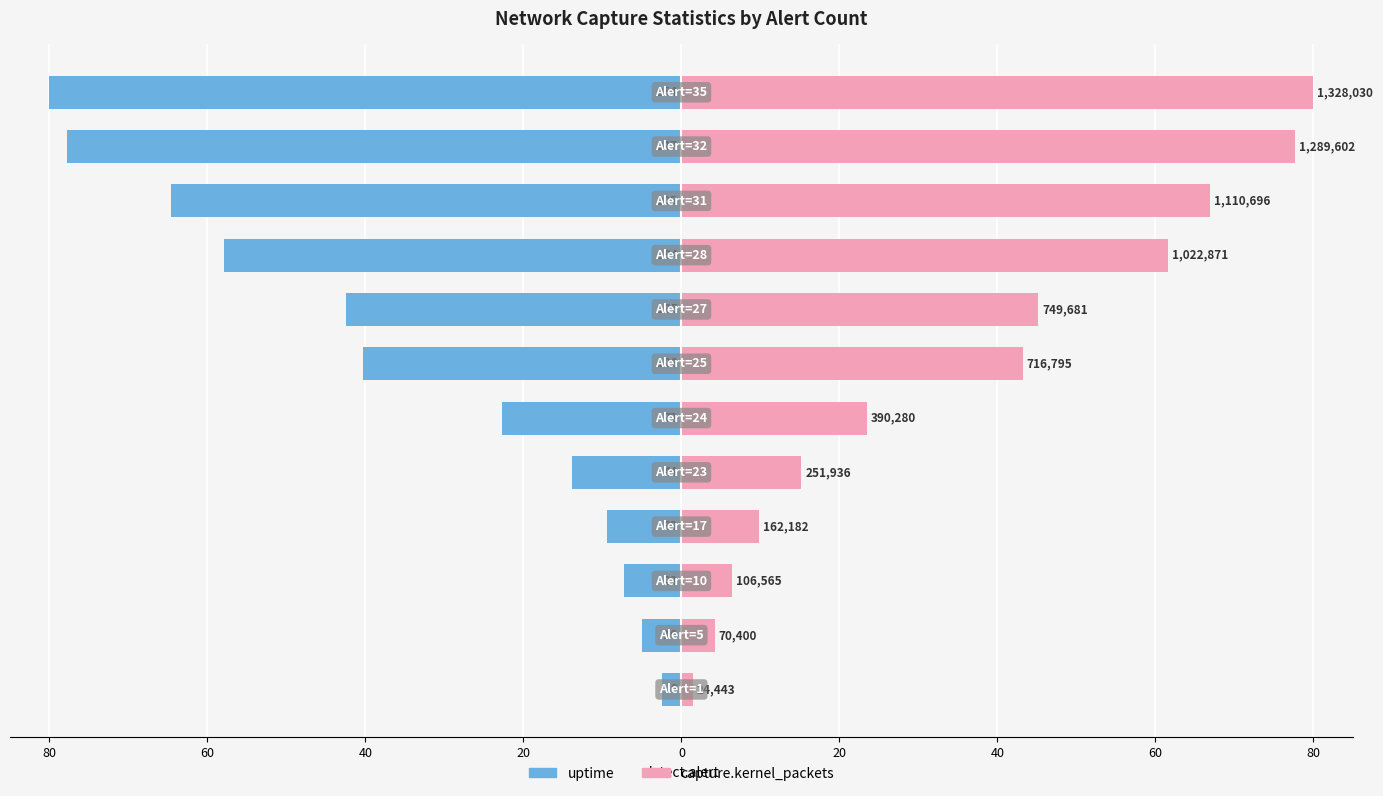

Reading left to right, extract all data points from this chart.

uptime: -2.5	-5.0	-7.2	-9.4	-13.9	-22.7	-40.3	-42.5	-58.0	-64.6	-77.8	-80.0
capture.kernel_packets: 1.5	4.2	6.4	9.8	15.2	23.5	43.2	45.2	61.6	66.9	77.7	80.0